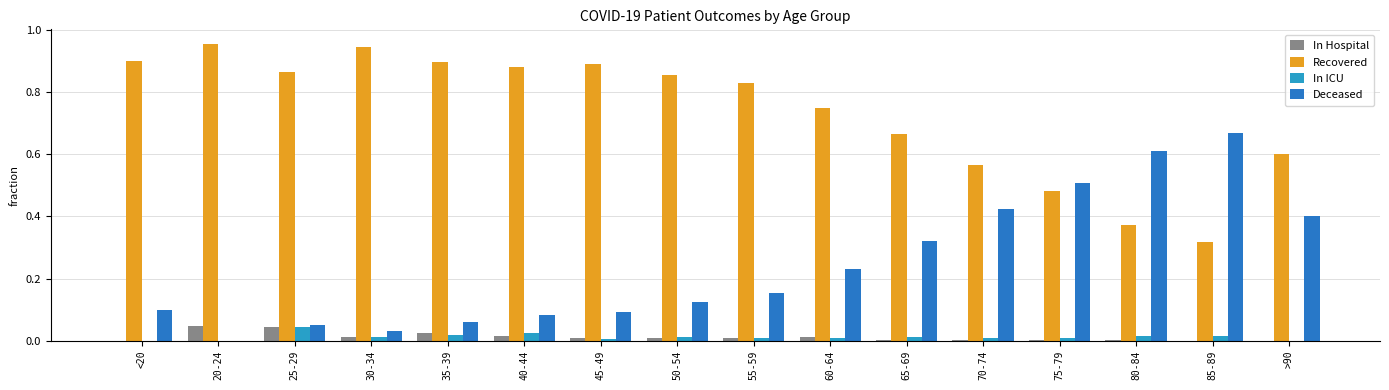

Are the bars horizontal?

No